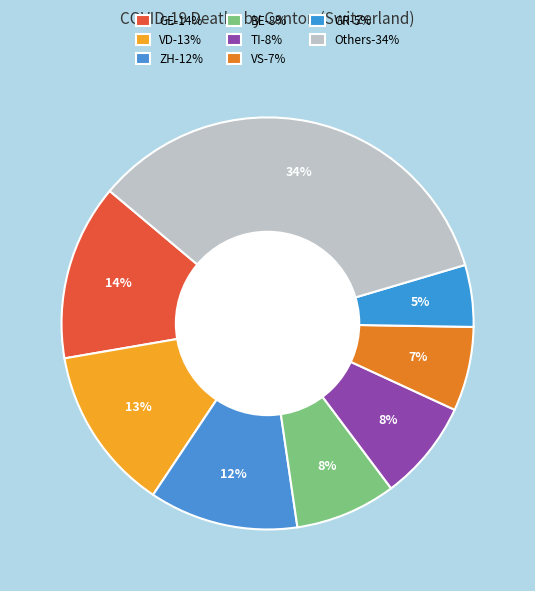

Count the number of slices in the pie.

8